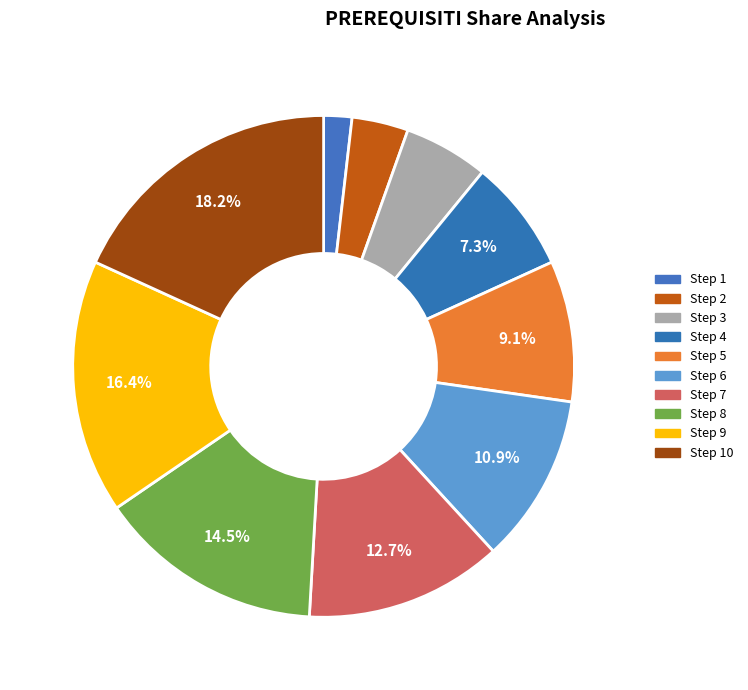

How many segments does this pie chart have?

10